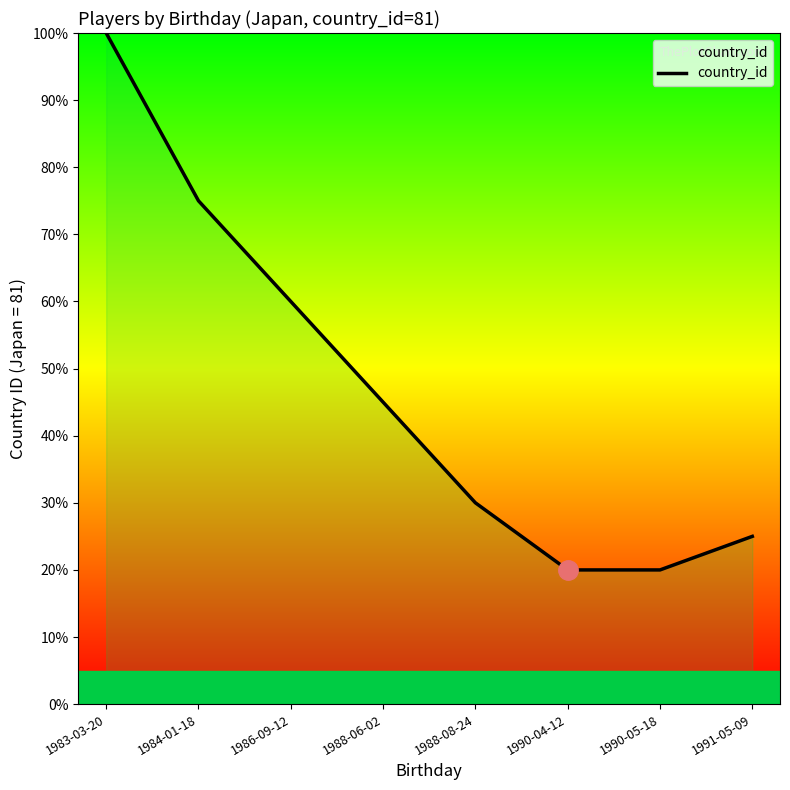

True or false: the data shows 100 at 1983-03-20.

True